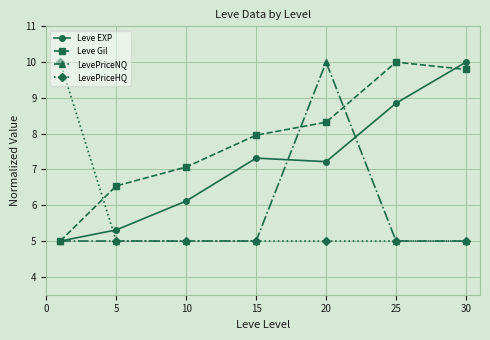

True or false: Leve Gil has more than 1 interior local peaks.

False